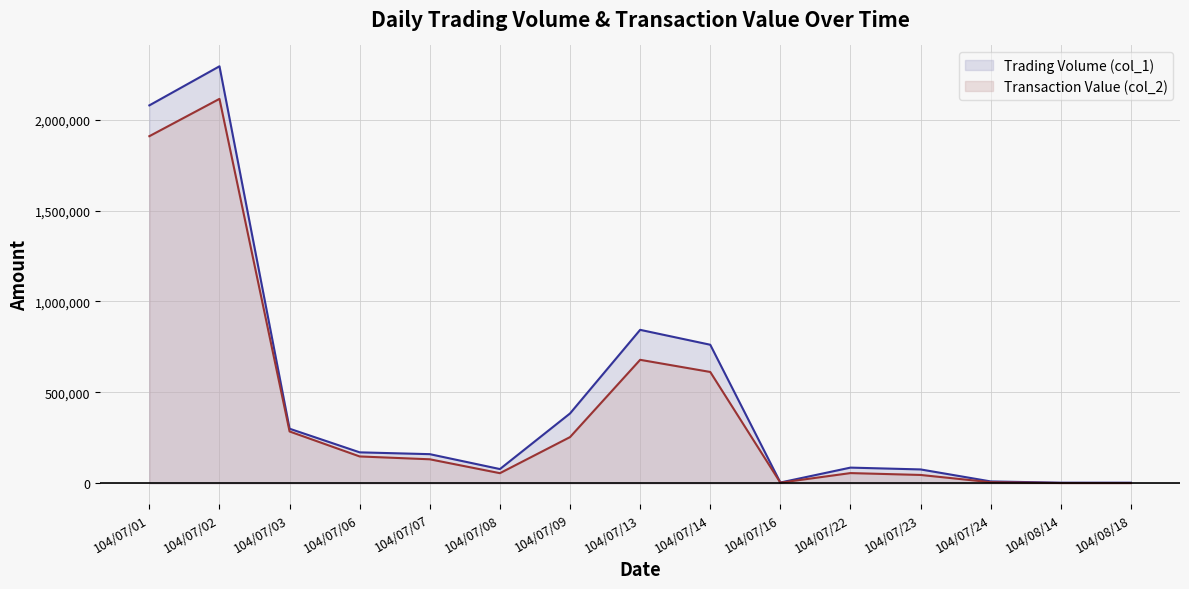

At which label is Transaction Value (col_2) closest to 1058020?

104/07/13